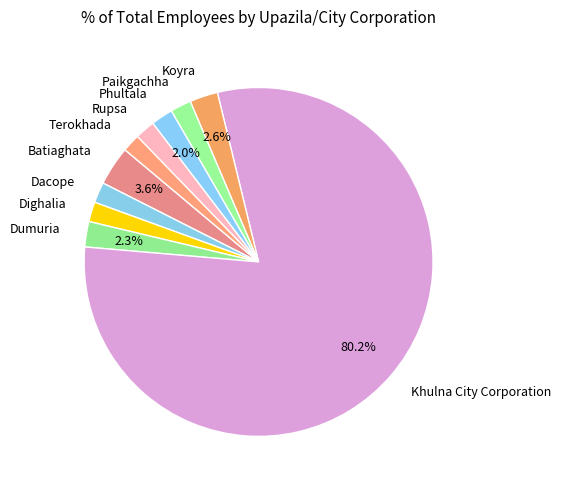

Which category has the biggest portion of the pie?

Khulna City Corporation